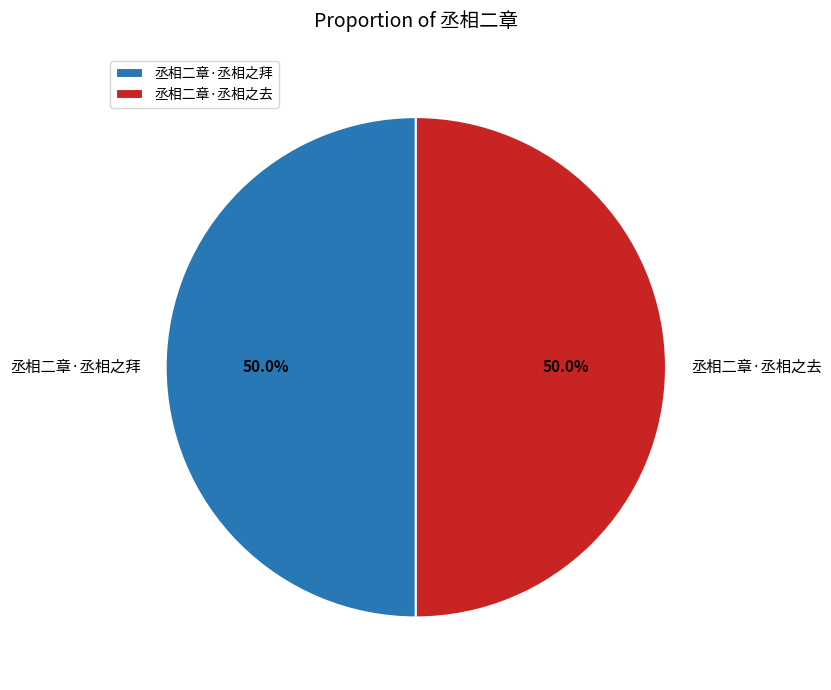

To the nearest percent, what percentage of the pie is 丞相二章·丞相之拜?

50%